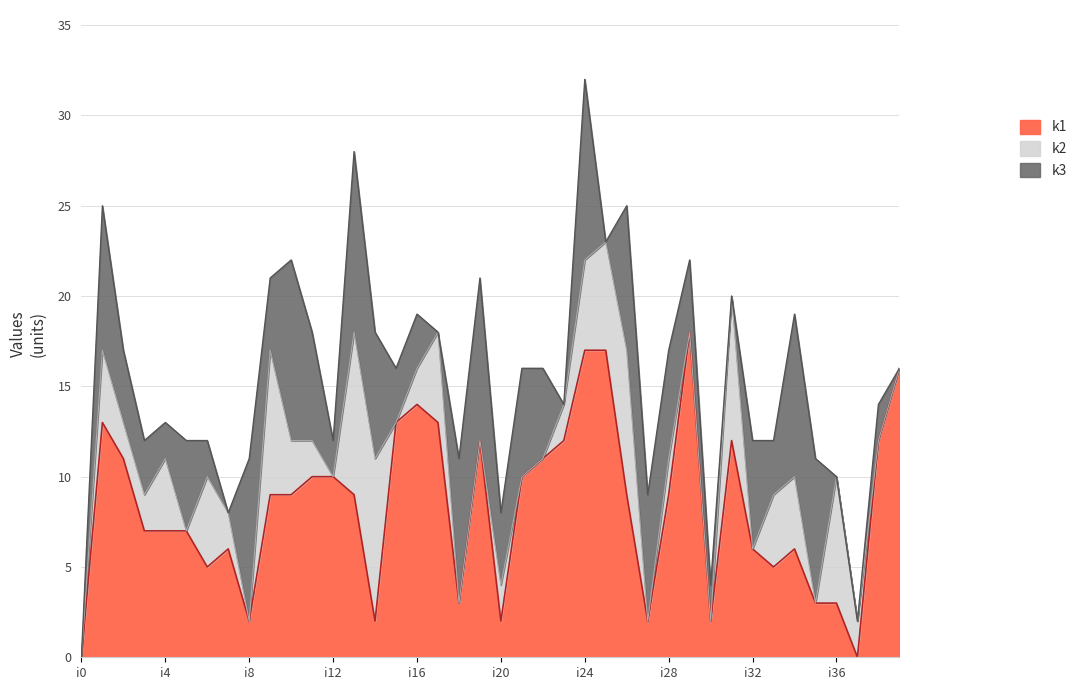

How many lines are shown in the chart?

3